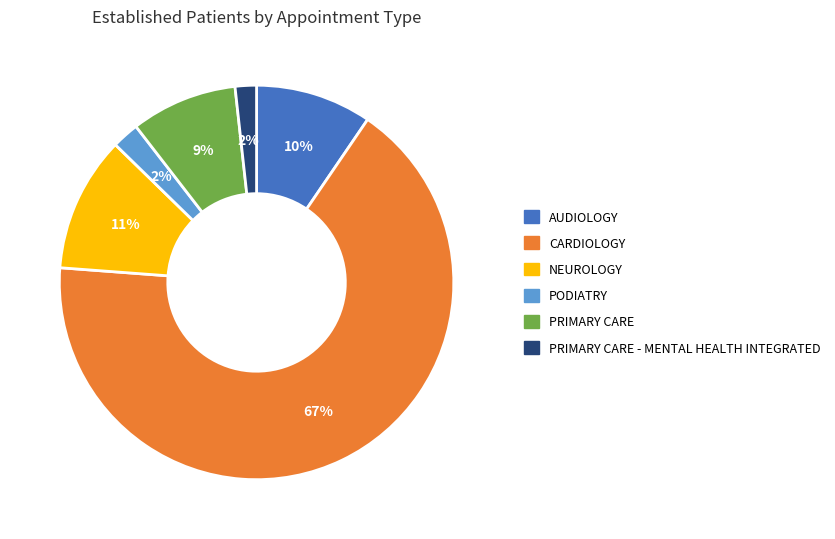

Which slice represents more than half of the pie?

CARDIOLOGY